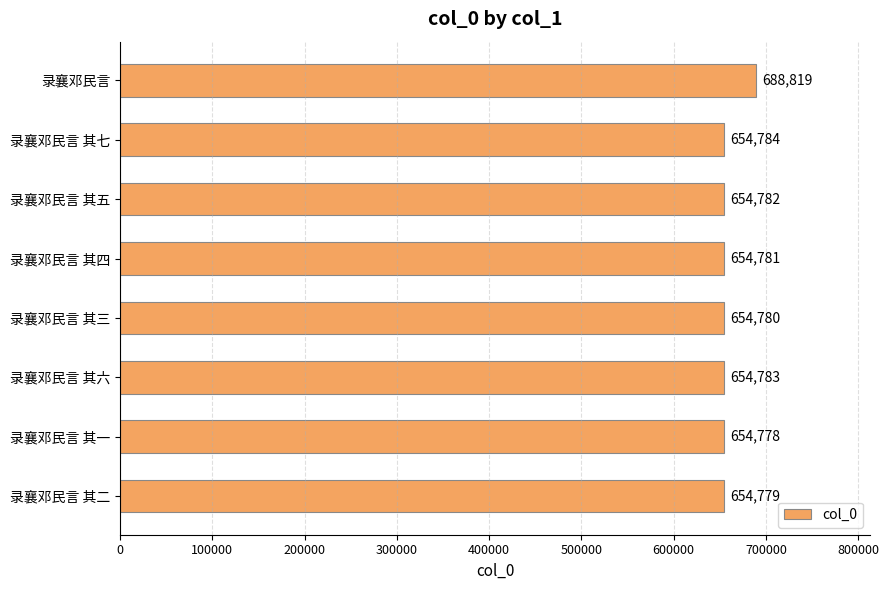

How many distinct data groups are displayed?

1